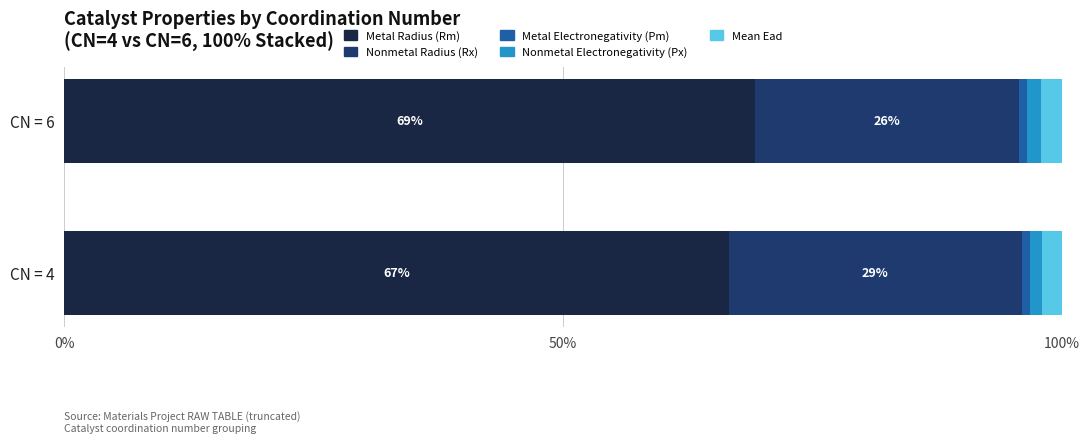

What is the sum of all Metal Radius (Rm) values?

135.8